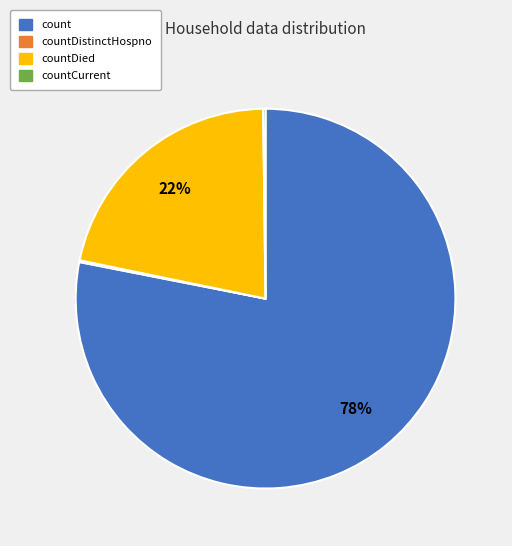

True or false: countDied accounts for 22% of the total.

True